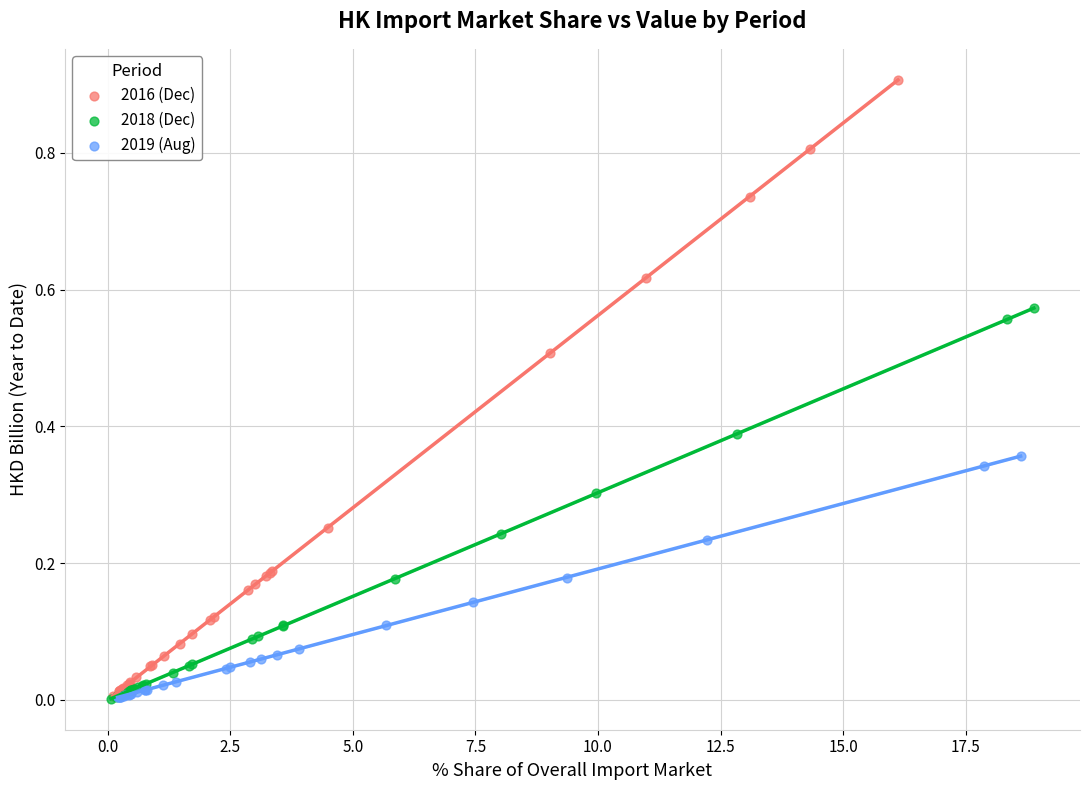

Which series has the largest Y range (max minus min)?

2016 (Dec)